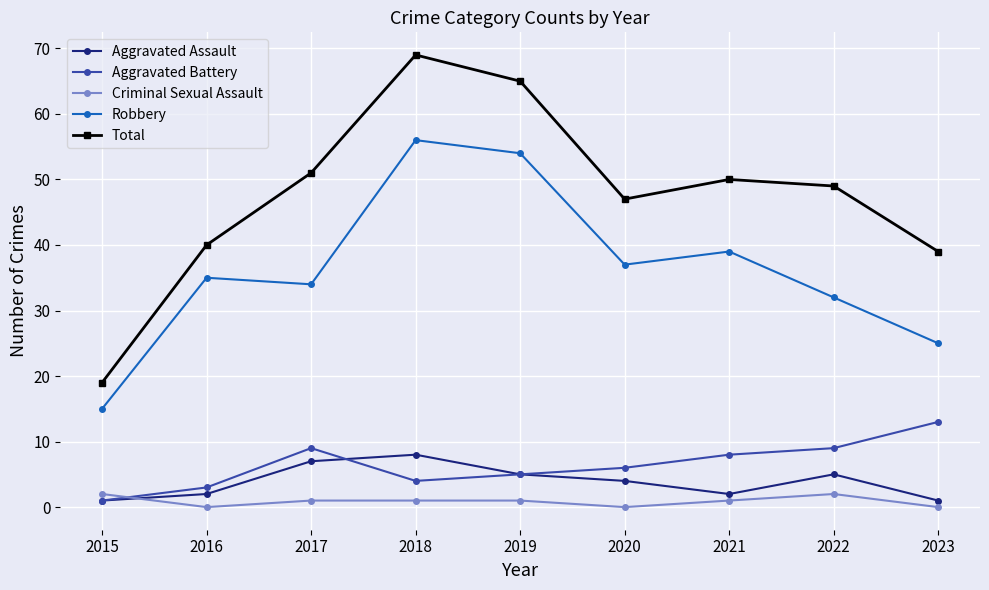

How many interior local valleys does the Total series have?

1